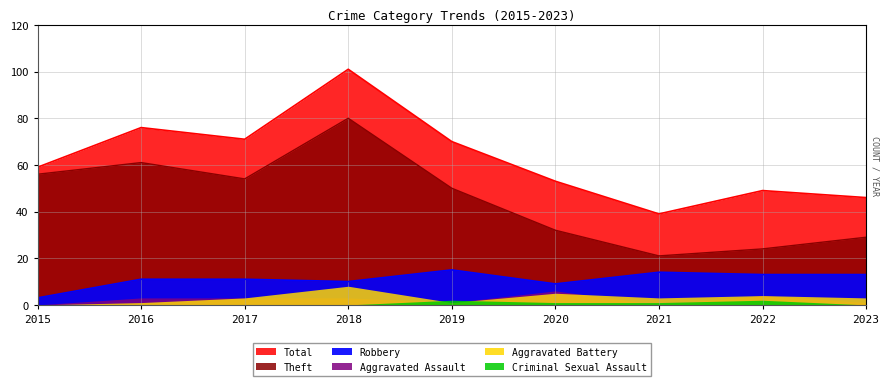

In Theft, how many points are higher than both neighbors (excluding endpoints)?

2